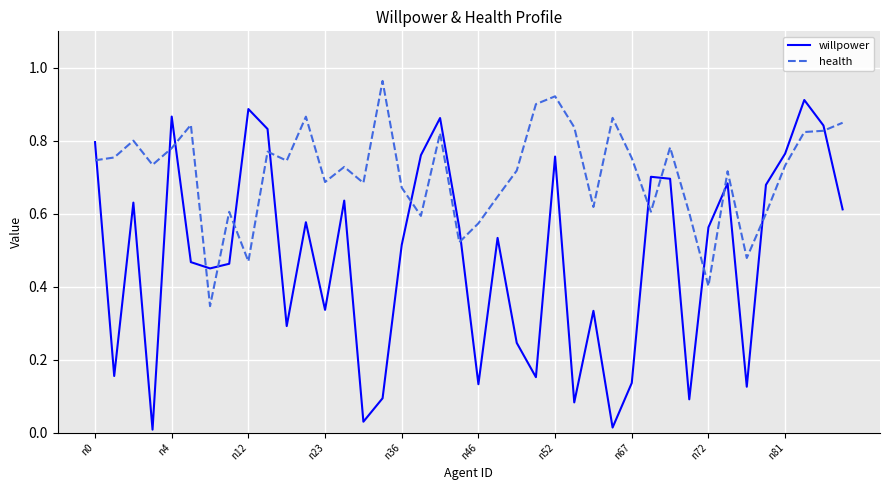

List the series in order of their peak value, highest first.

health, willpower